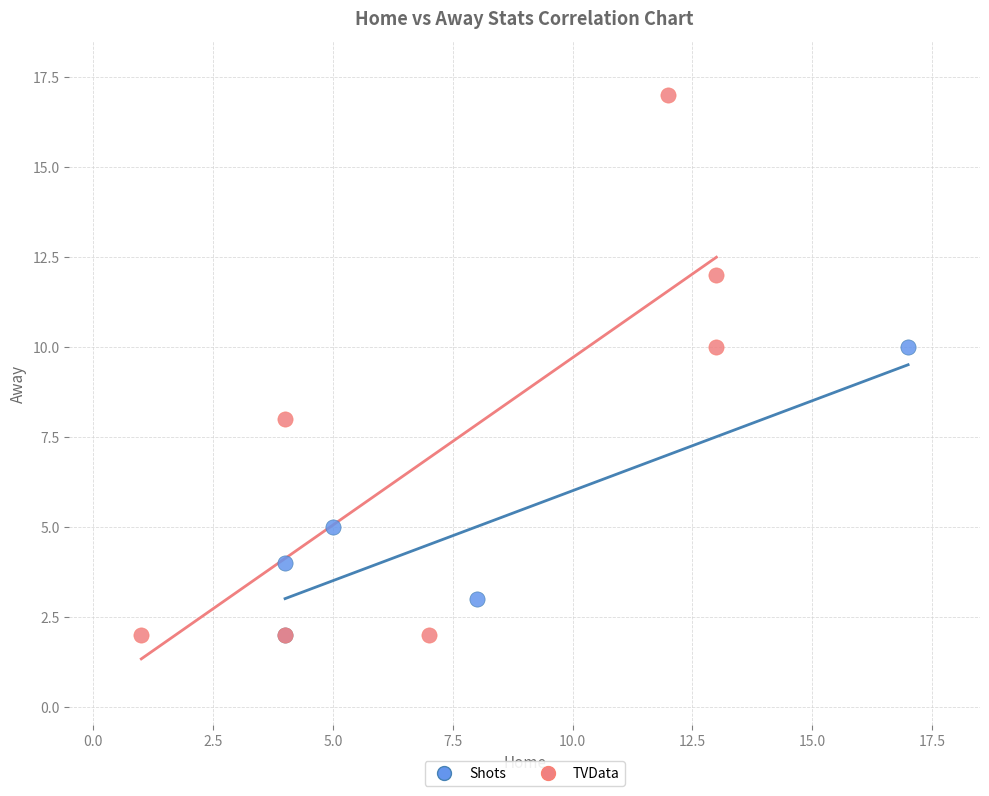

Which series reaches the maximum Y coordinate?

TVData